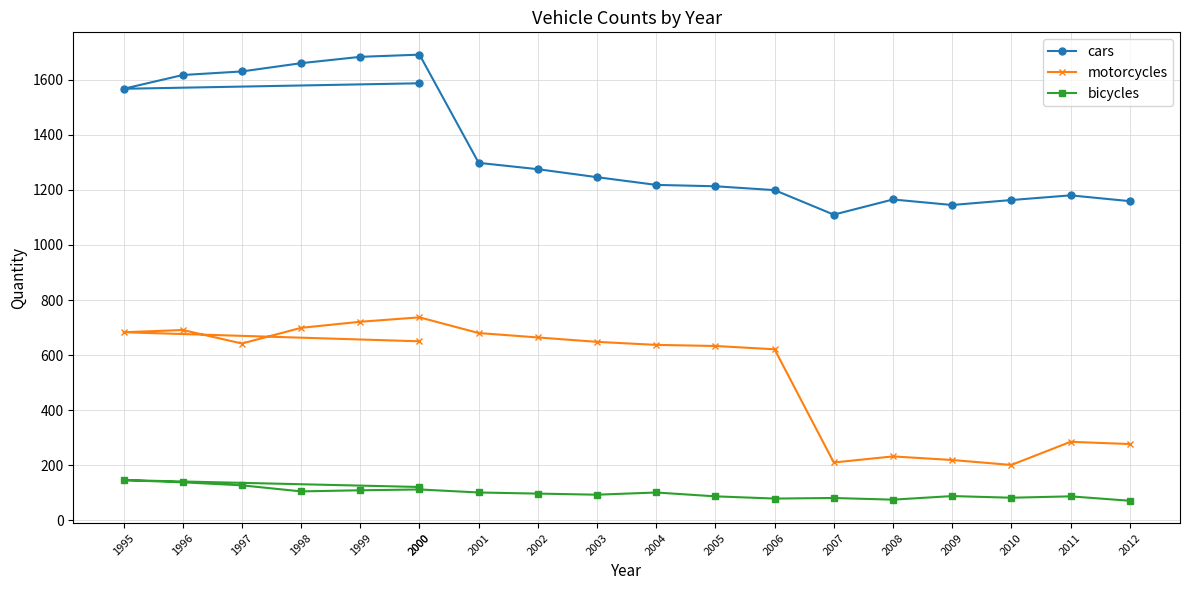

True or false: cars and motorcycles intersect in this chart.

False